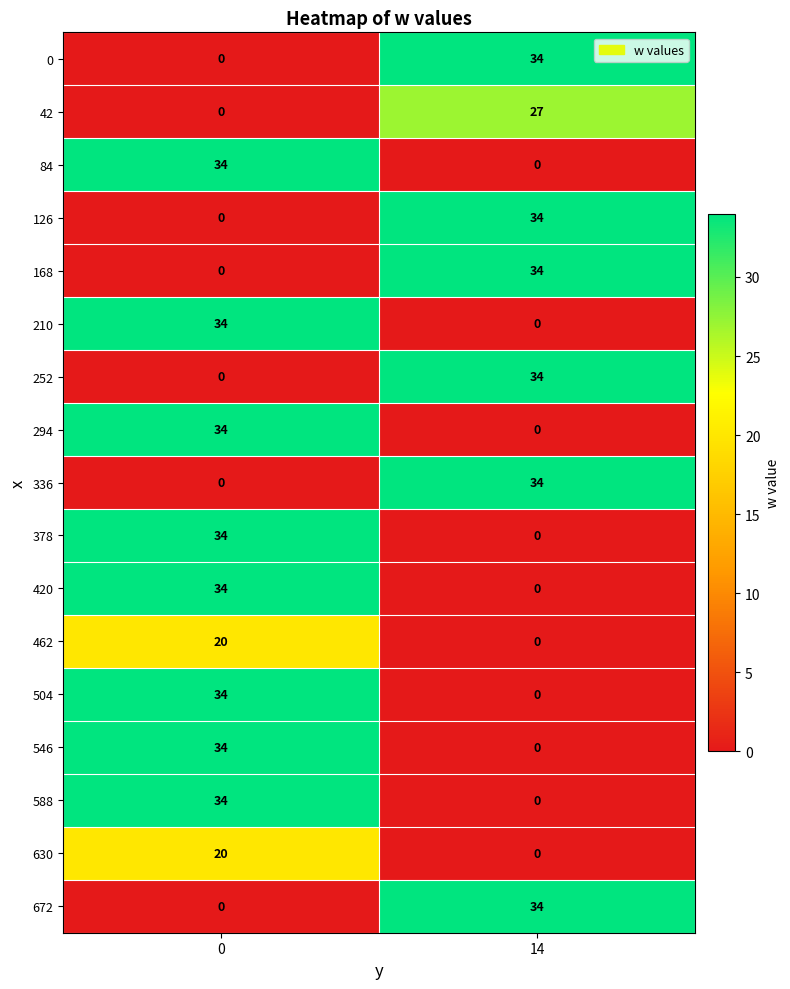

The 84 series shows 22 at 14. True or false?

False